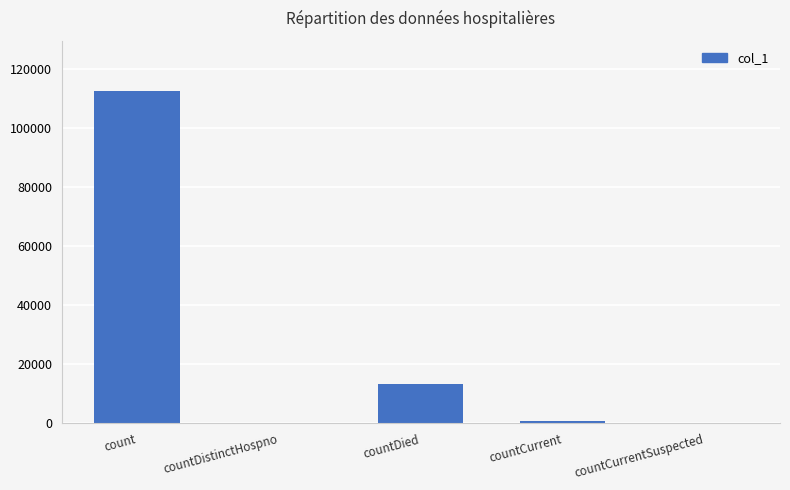

True or false: the data shows 13170 at countDied.

True